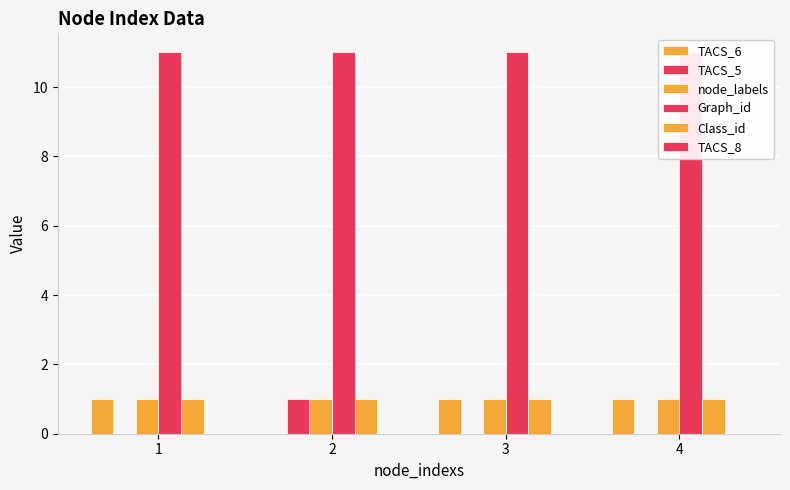

How many bars are there in each group?

6